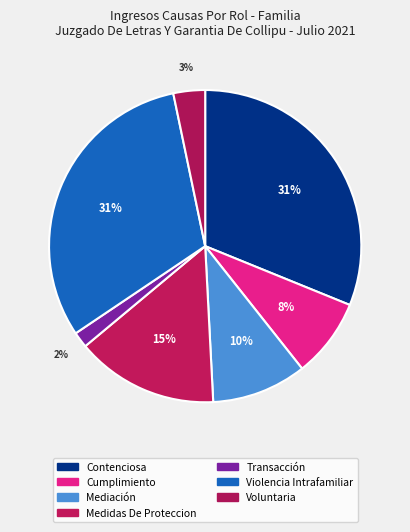

Do Cumplimiento and Mediación together represent more than half of the pie?

No